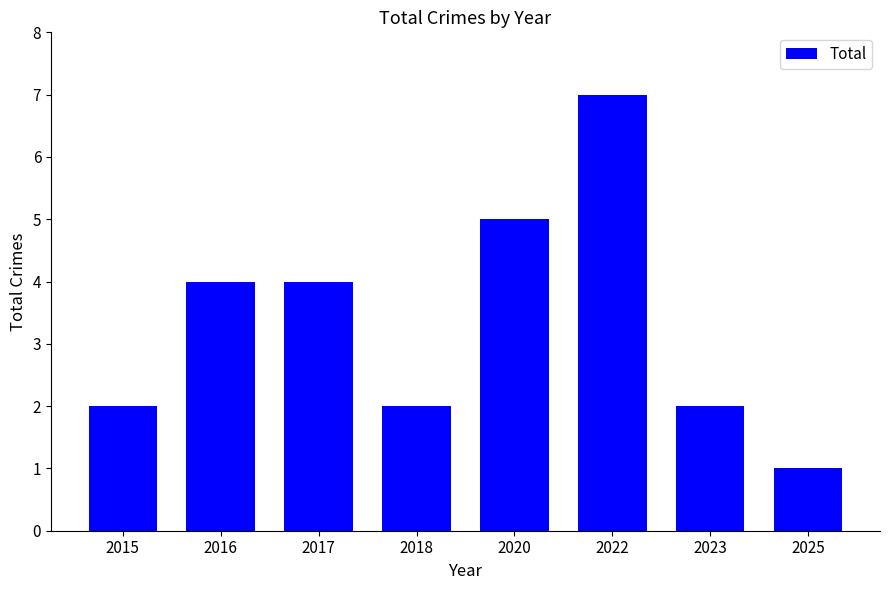

What is the change in value from 2018 to 2020?

+3